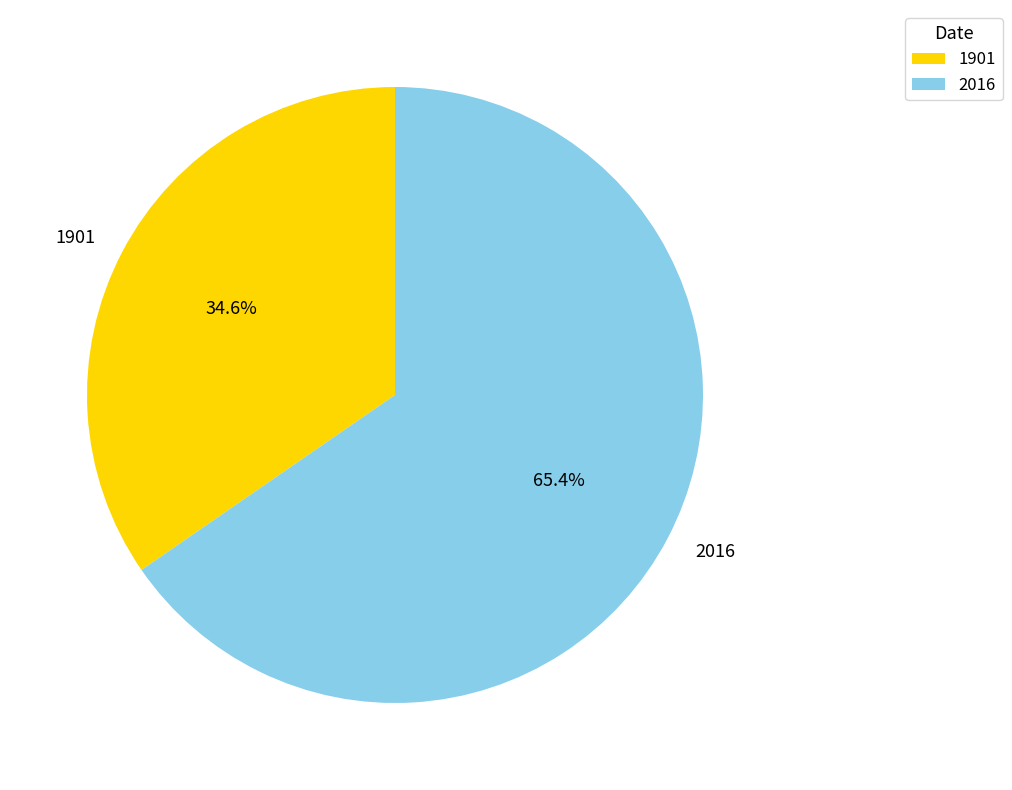

Combined, do 2016 and 1901 account for over 50%?

Yes